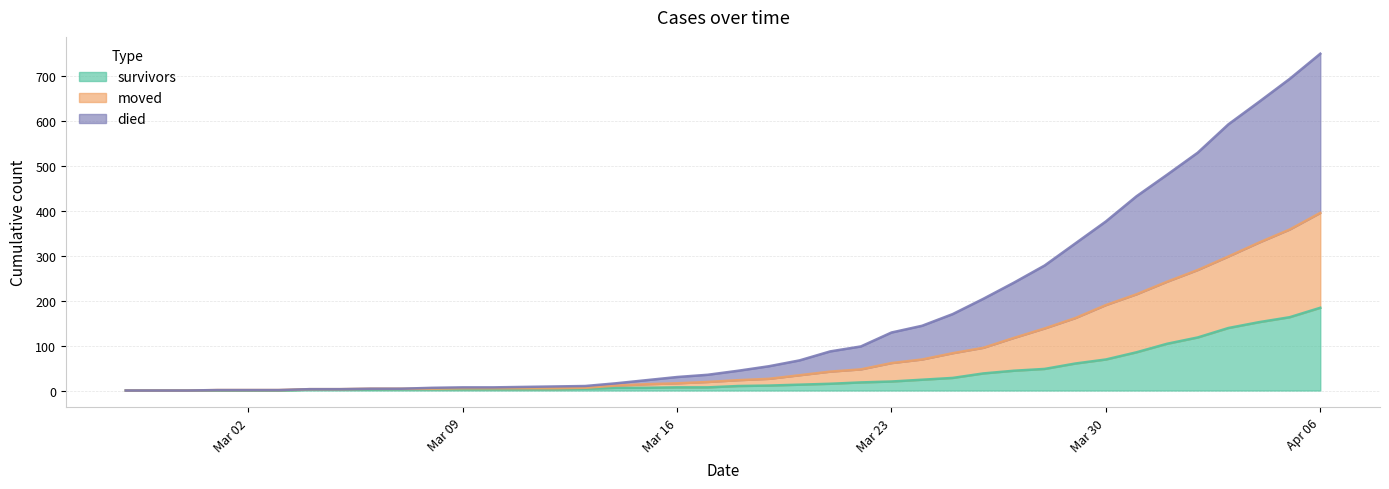

Count the number of categories in the chart.

40